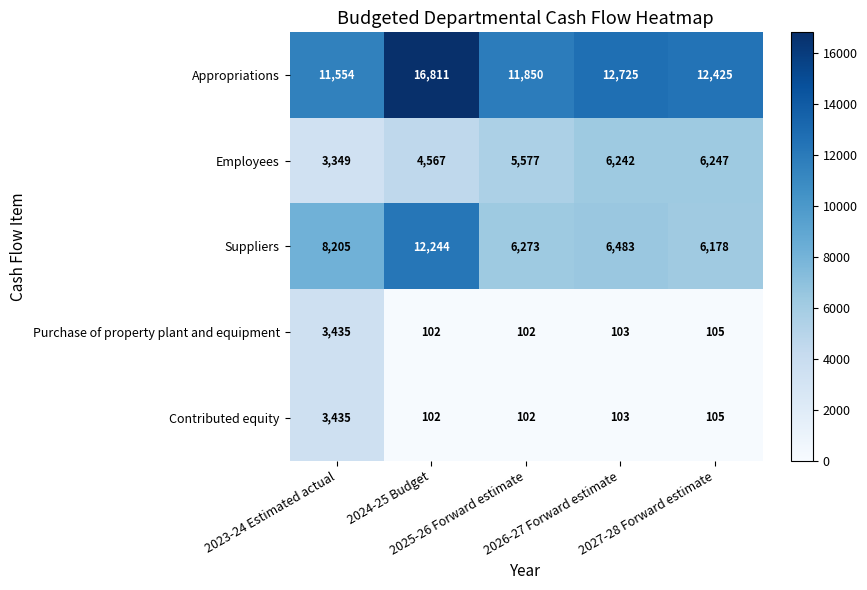

What is the difference between the maximum and second lowest values in the Appropriations series?

4961